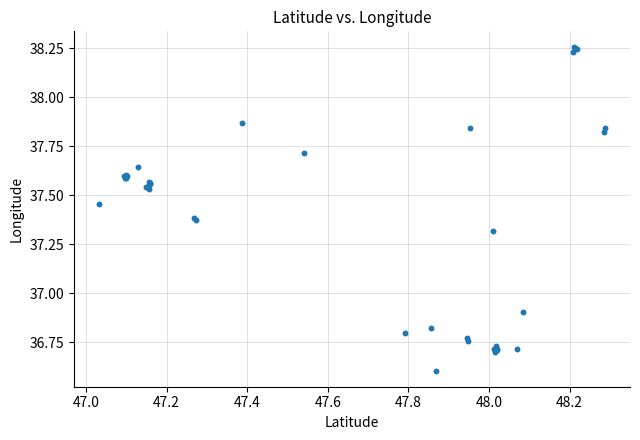

What Y value in the scatter plot is closest to 37?

36.9